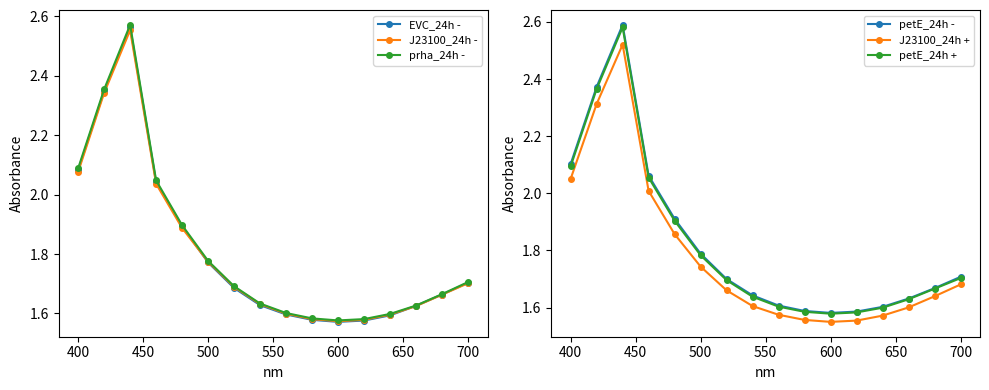

True or false: EVC_24h - has more than 0 points higher than both neighbors.

True